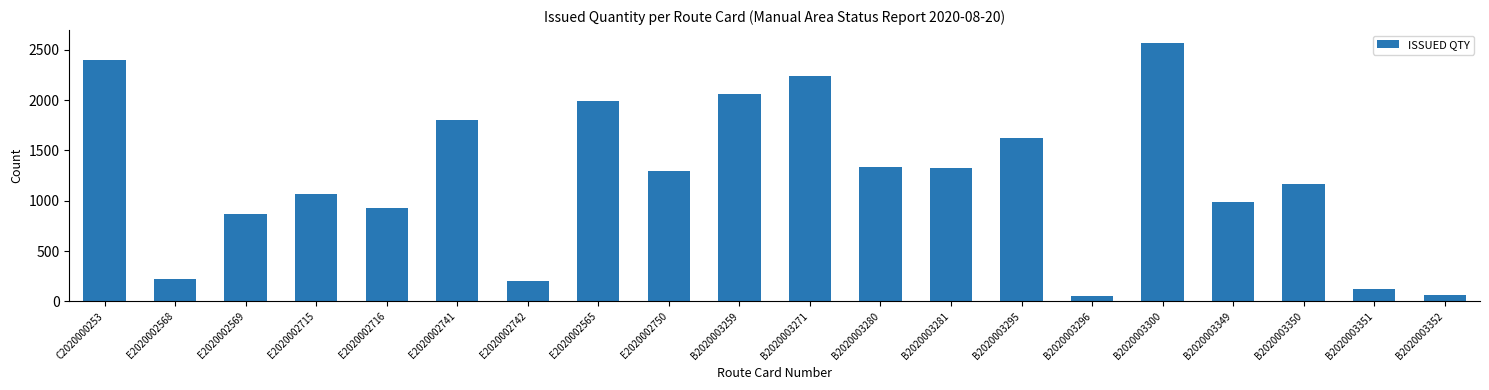

Read the value at B2020003300.

2567